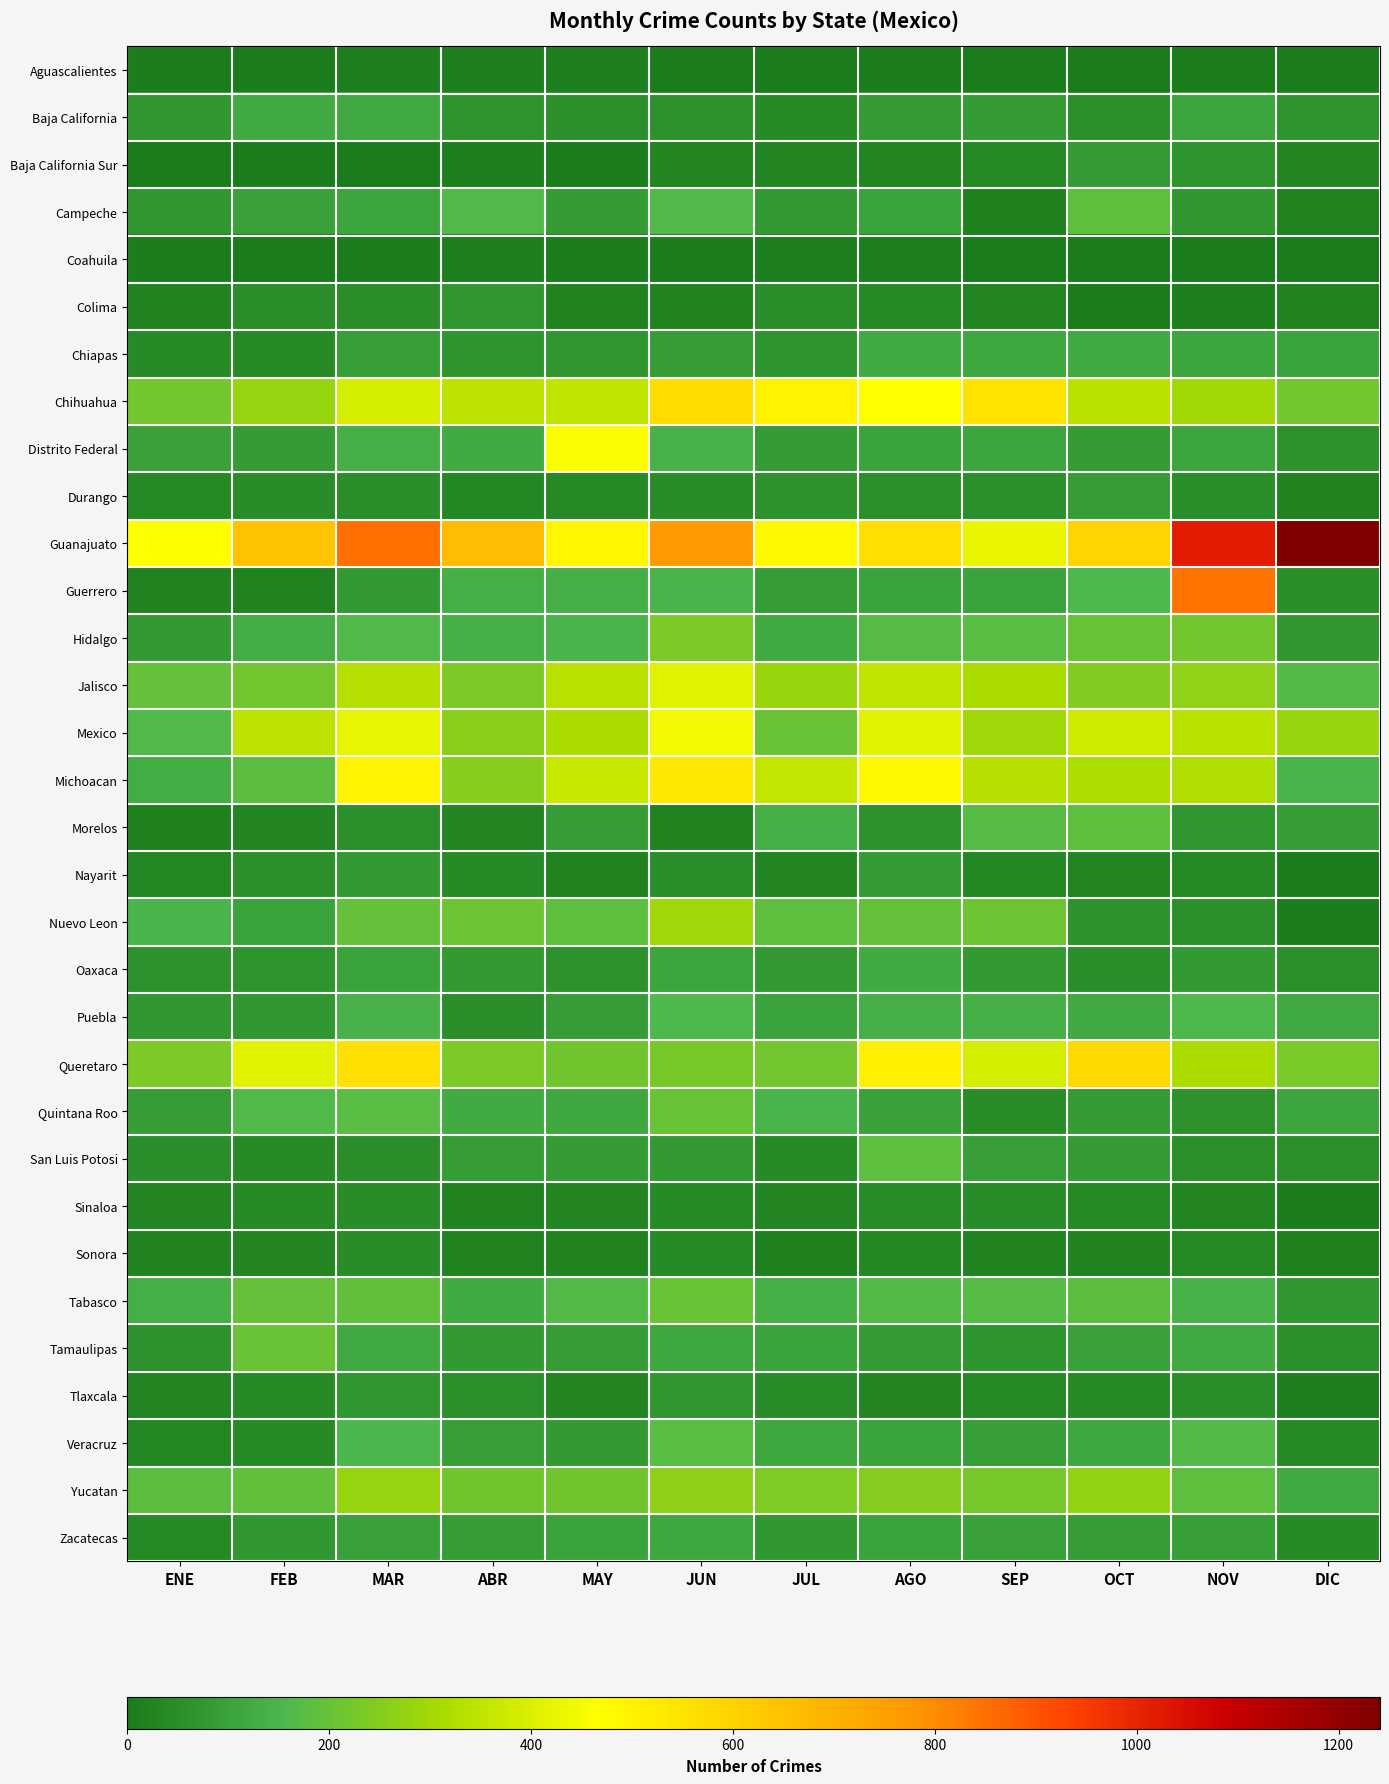

Reading left to right, extract all data points from this chart.

Aguascalientes: ENE=7	FEB=5	MAR=10	ABR=12	MAY=13	JUN=3	JUL=2	AGO=5	SEP=1	OCT=0	NOV=0	DIC=5
Baja California: ENE=73	FEB=126	MAR=120	ABR=67	MAY=56	JUN=62	JUL=39	AGO=85	SEP=86	OCT=57	NOV=107	DIC=66
Baja California Sur: ENE=1	FEB=7	MAR=2	ABR=14	MAY=8	JUN=26	JUL=27	AGO=25	SEP=36	OCT=86	NOV=64	DIC=29
Campeche: ENE=68	FEB=98	MAR=109	ABR=161	MAY=87	JUN=162	JUL=79	AGO=105	SEP=19	OCT=188	NOV=77	DIC=23
Coahuila: ENE=7	FEB=4	MAR=7	ABR=12	MAY=8	JUN=7	JUL=10	AGO=11	SEP=2	OCT=3	NOV=3	DIC=1
Colima: ENE=24	FEB=51	MAR=51	ABR=68	MAY=22	JUN=24	JUL=53	AGO=34	SEP=28	OCT=7	NOV=11	DIC=23
Chiapas: ENE=39	FEB=42	MAR=94	ABR=66	MAY=68	JUN=91	JUL=67	AGO=124	SEP=113	OCT=121	NOV=107	DIC=102
Chihuahua: ENE=221	FEB=281	MAR=389	ABR=348	MAY=352	JUN=575	JUL=504	AGO=469	SEP=552	OCT=340	NOV=298	DIC=219
Distrito Federal: ENE=98	FEB=84	MAR=131	ABR=125	MAY=457	JUN=143	JUL=84	AGO=106	SEP=107	OCT=86	NOV=108	DIC=60
Durango: ENE=37	FEB=48	MAR=53	ABR=31	MAY=38	JUN=48	JUL=62	AGO=54	SEP=57	OCT=92	NOV=52	DIC=22
Guanajuato: ENE=465	FEB=645	MAR=851	ABR=665	MAY=490	JUN=770	JUL=484	AGO=565	SEP=431	OCT=596	NOV=1019	DIC=1241
Guerrero: ENE=24	FEB=21	MAR=81	ABR=134	MAY=131	JUN=146	JUL=92	AGO=104	SEP=103	OCT=158	NOV=843	DIC=51
Hidalgo: ENE=79	FEB=129	MAR=164	ABR=139	MAY=150	JUN=234	JUL=119	AGO=173	SEP=175	OCT=202	NOV=221	DIC=74
Jalisco: ENE=197	FEB=219	MAR=331	ABR=236	MAY=336	JUN=410	JUL=283	AGO=353	SEP=312	OCT=246	NOV=270	DIC=167
Mexico: ENE=160	FEB=347	MAR=424	ABR=259	MAY=311	JUN=444	JUL=205	AGO=415	SEP=293	OCT=378	NOV=336	DIC=284
Michoacan: ENE=128	FEB=183	MAR=497	ABR=255	MAY=364	JUN=535	JUL=355	AGO=482	SEP=330	OCT=318	NOV=320	DIC=147
Morelos: ENE=18	FEB=28	MAR=54	ABR=27	MAY=90	JUN=21	JUL=132	AGO=59	SEP=174	OCT=188	NOV=72	DIC=89
Nayarit: ENE=33	FEB=57	MAR=78	ABR=41	MAY=20	JUN=49	JUL=26	AGO=84	SEP=30	OCT=27	NOV=37	DIC=9
Nuevo Leon: ENE=150	FEB=102	MAR=198	ABR=210	MAY=188	JUN=292	JUL=185	AGO=194	SEP=211	OCT=62	NOV=54	DIC=7
Oaxaca: ENE=60	FEB=66	MAR=105	ABR=78	MAY=61	JUN=107	JUL=79	AGO=126	SEP=81	OCT=51	NOV=80	DIC=58
Puebla: ENE=77	FEB=74	MAR=143	ABR=49	MAY=89	JUN=157	JUL=102	AGO=133	SEP=140	OCT=119	NOV=158	DIC=120
Queretaro: ENE=235	FEB=414	MAR=561	ABR=237	MAY=215	JUN=223	JUL=222	AGO=511	SEP=388	OCT=583	NOV=313	DIC=231
Quintana Roo: ENE=90	FEB=160	MAR=176	ABR=125	MAY=114	JUN=200	JUL=147	AGO=97	SEP=46	OCT=85	NOV=60	DIC=110
San Luis Potosi: ENE=50	FEB=41	MAR=52	ABR=89	MAY=85	JUN=82	JUL=42	AGO=185	SEP=95	OCT=87	NOV=54	DIC=55
Sinaloa: ENE=26	FEB=39	MAR=44	ABR=23	MAY=25	JUN=42	JUL=25	AGO=48	SEP=48	OCT=37	NOV=25	DIC=6
Sonora: ENE=22	FEB=29	MAR=47	ABR=24	MAY=20	JUN=39	JUL=18	AGO=32	SEP=22	OCT=24	NOV=38	DIC=17
Tabasco: ENE=135	FEB=197	MAR=191	ABR=122	MAY=165	JUN=208	JUL=140	AGO=166	SEP=171	OCT=181	NOV=143	DIC=73
Tamaulipas: ENE=59	FEB=207	MAR=119	ABR=81	MAY=91	JUN=112	JUL=102	AGO=83	SEP=67	OCT=101	NOV=126	DIC=56
Tlaxcala: ENE=29	FEB=41	MAR=72	ABR=54	MAY=27	JUN=70	JUL=44	AGO=26	SEP=37	OCT=42	NOV=49	DIC=13
Veracruz: ENE=32	FEB=41	MAR=151	ABR=93	MAY=81	JUN=178	JUL=115	AGO=105	SEP=93	OCT=116	NOV=169	DIC=36
Yucatan: ENE=181	FEB=193	MAR=280	ABR=216	MAY=218	JUN=265	JUL=240	AGO=250	SEP=224	OCT=274	NOV=188	DIC=117
Zacatecas: ENE=37	FEB=76	MAR=98	ABR=91	MAY=104	JUN=113	JUL=74	AGO=104	SEP=100	OCT=89	NOV=95	DIC=43